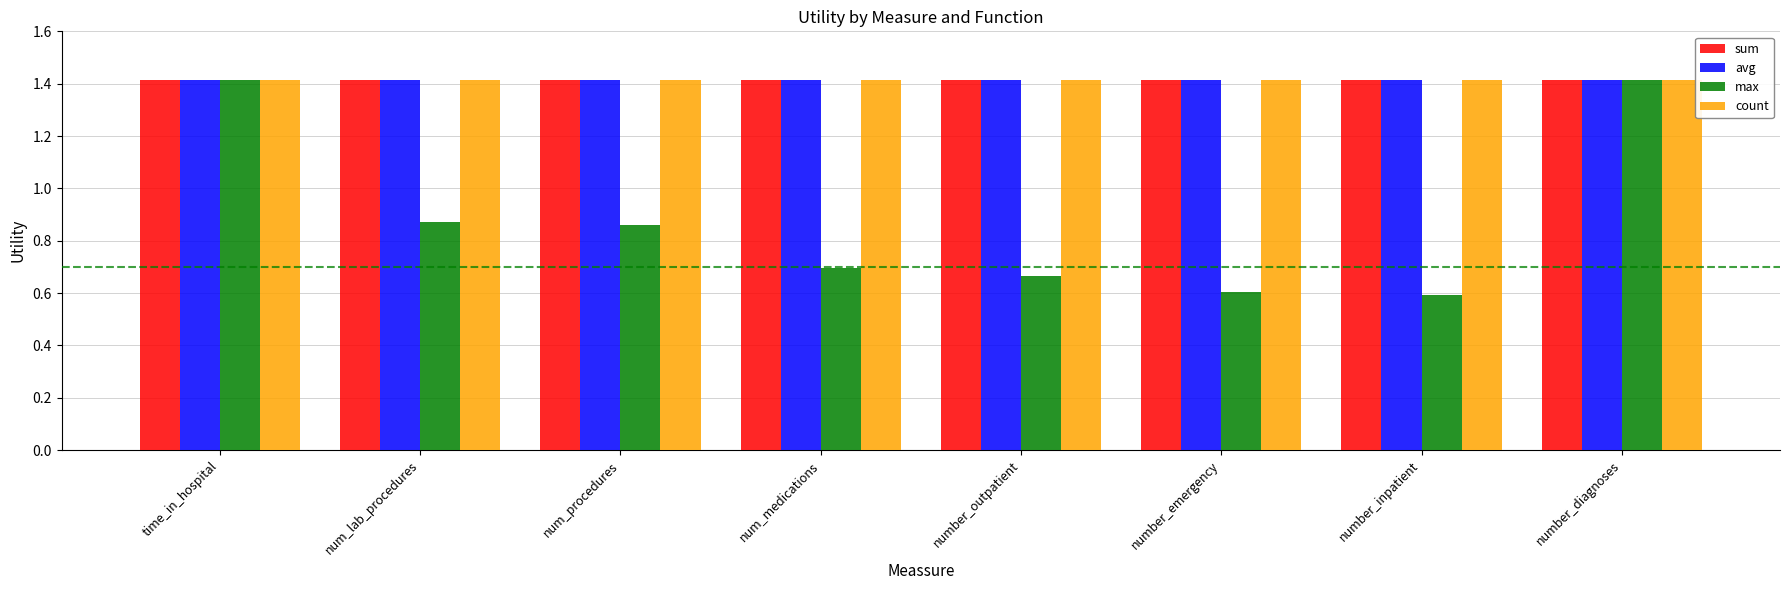

What is the sum of the max values at num_medications and num_lab_procedures?

1.6